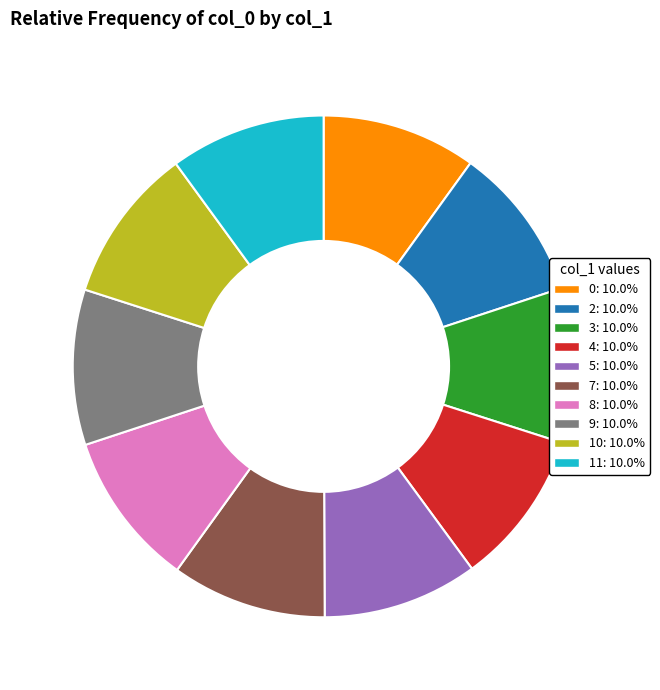

Is there a majority slice in this chart?

No